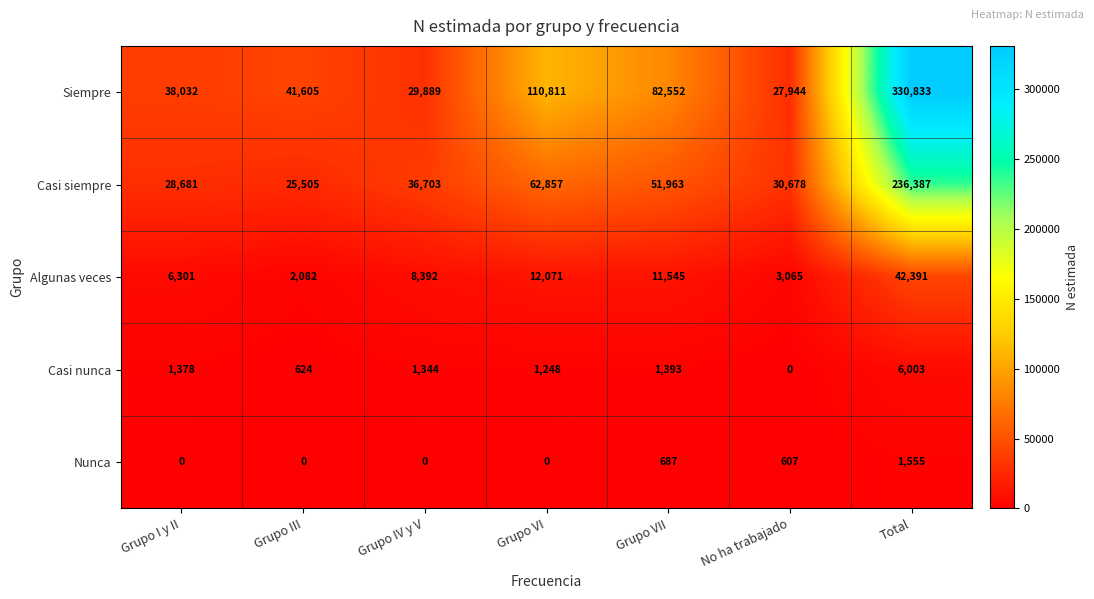

What is the greatest value displayed?

330833